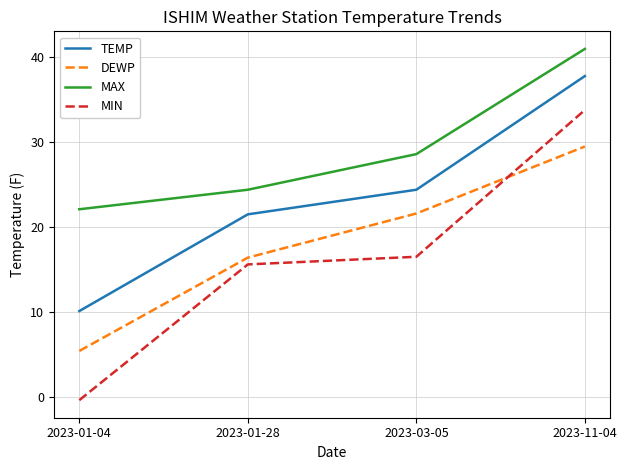

At which category is the sum across all series the highest?

2023-11-04